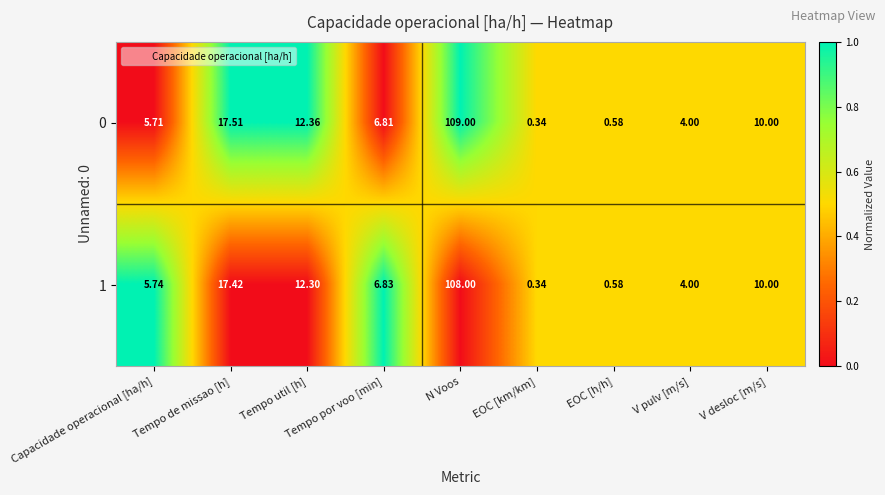

At which category is the sum across all series the highest?

N Voos